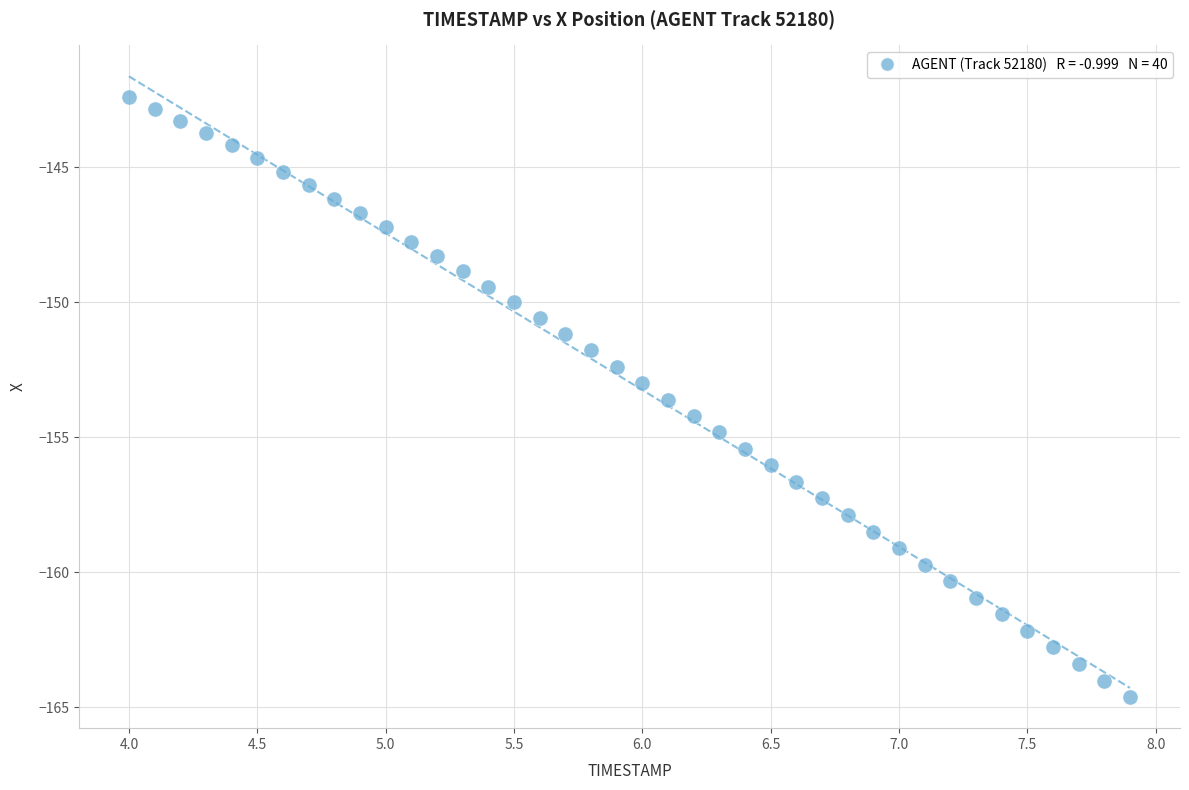

What is the range of Y values (max minus min)?

22.2